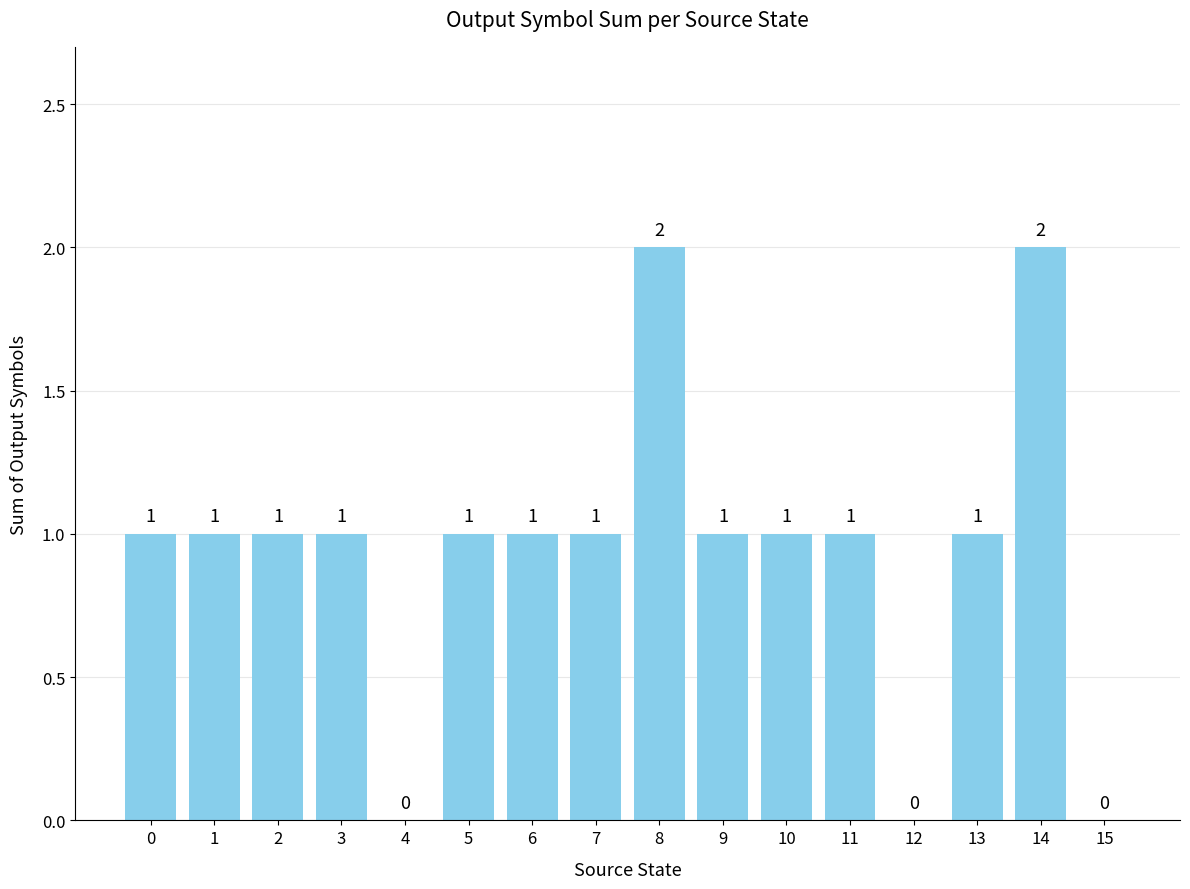

Count the number of categories in the chart.

16